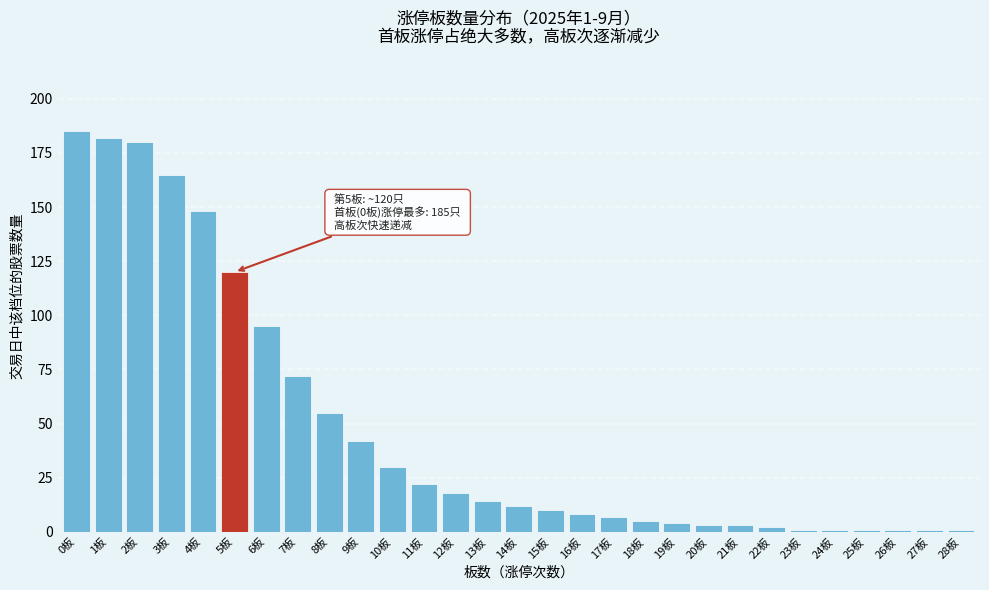

Reading left to right, transcribe all the data shown in this chart.

185	182	180	165	148	120	95	72	55	42	30	22	18	14	12	10	8	7	5	4	3	3	2	1	1	1	1	1	1